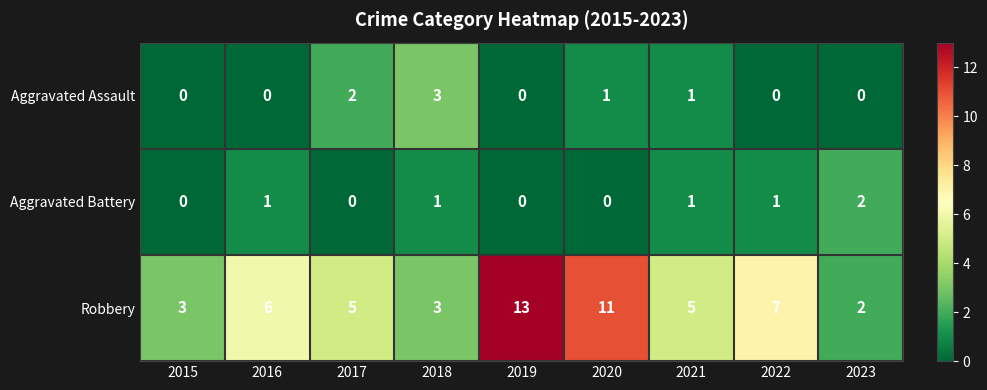

At how many categories does at least one series exceed 4?

6